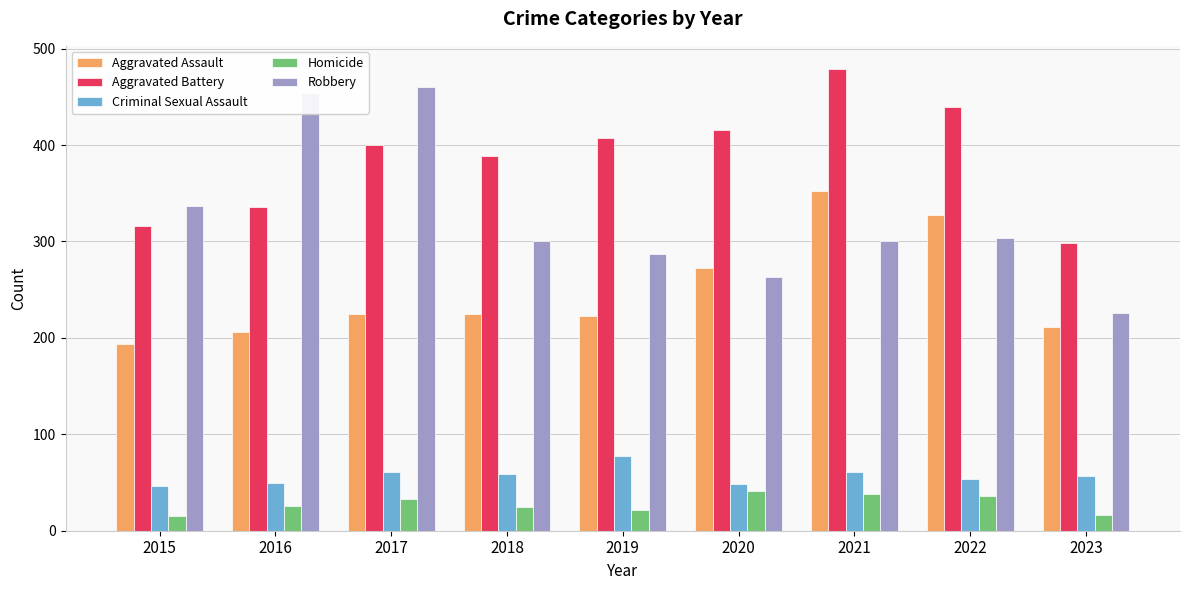

How many distinct data groups are displayed?

5